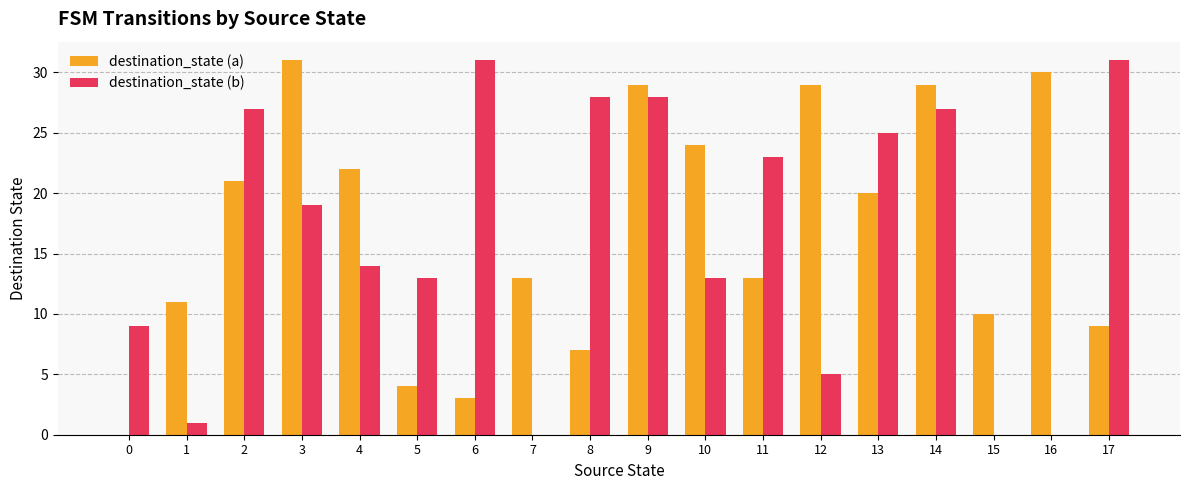

The value of destination_state (a) at 1 is 5. True or false?

False